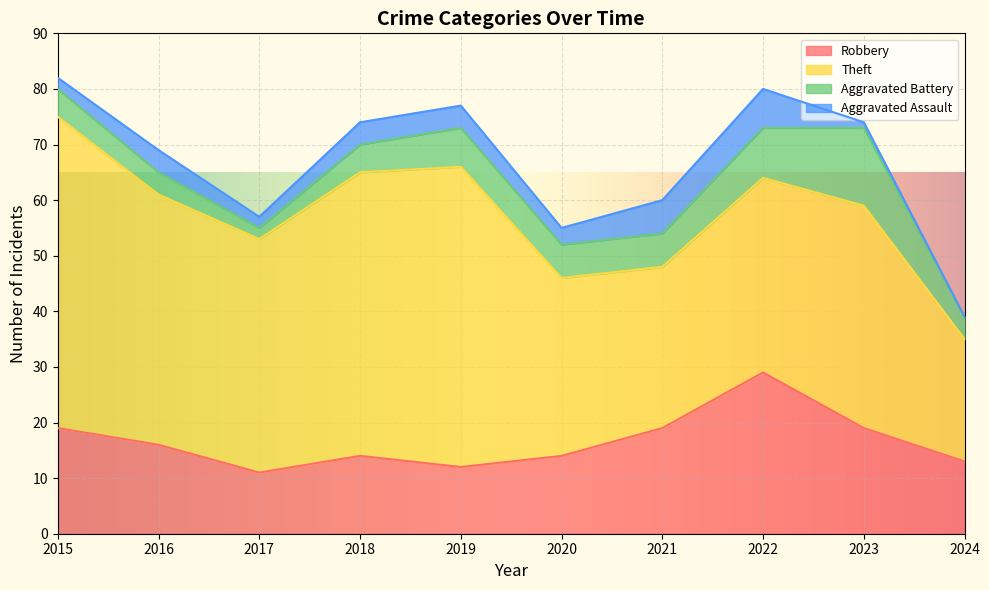

True or false: Aggravated Assault and Aggravated Battery cross at least once.

False